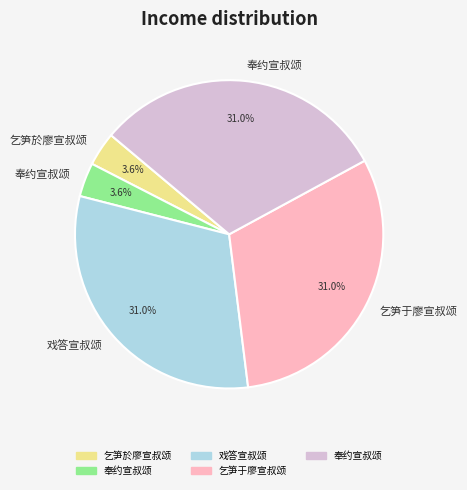

Does any single category account for the majority?

No